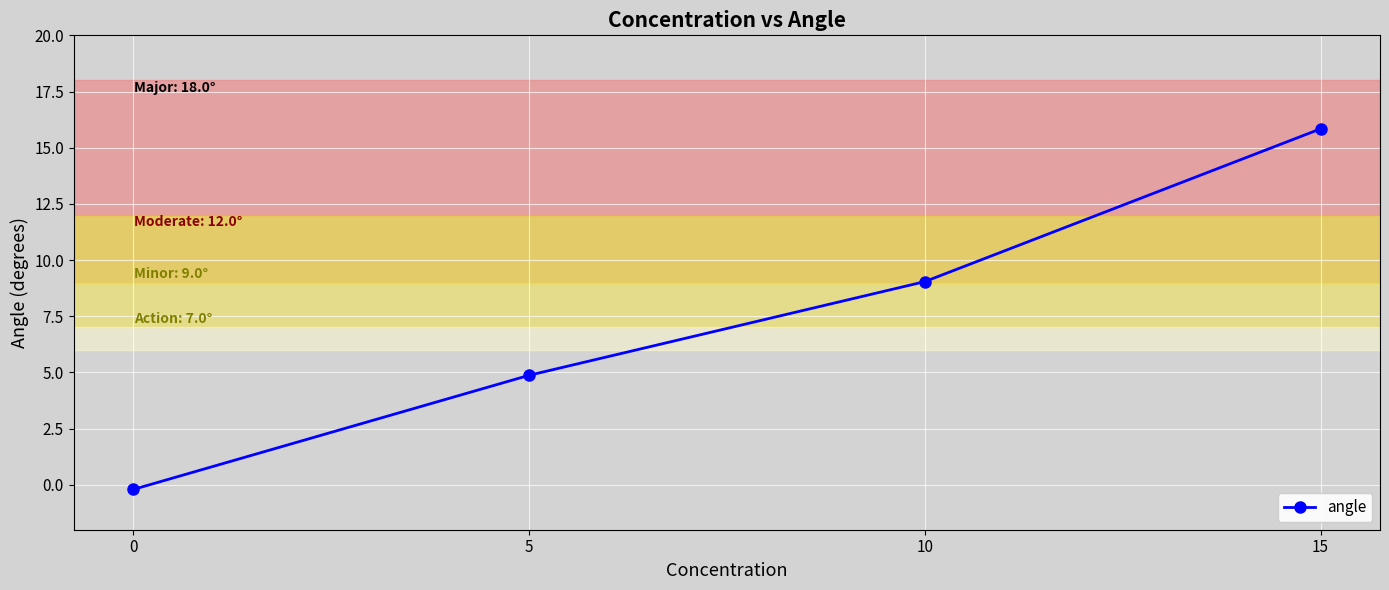

What is the maximum value shown in the chart?

15.8